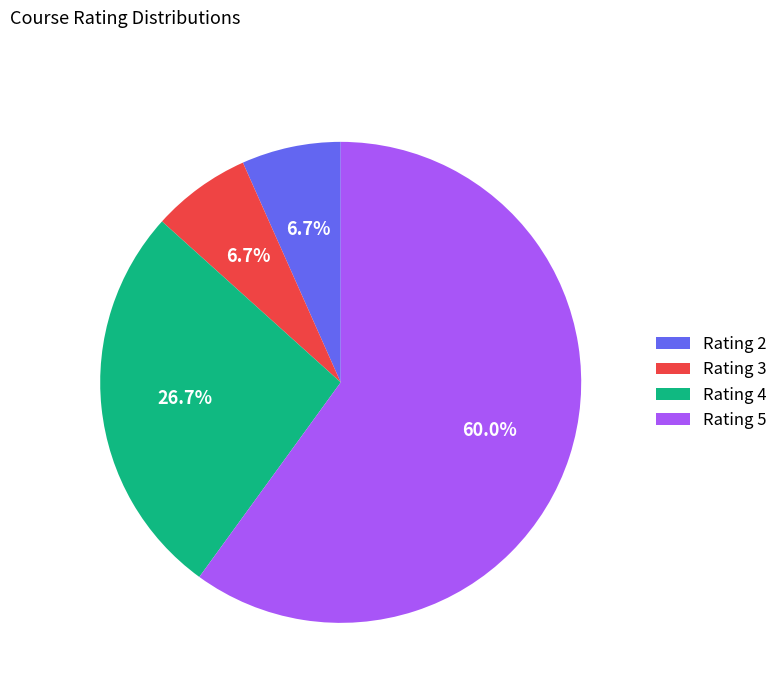

Between Rating 2 and Rating 4, which is larger?

Rating 4